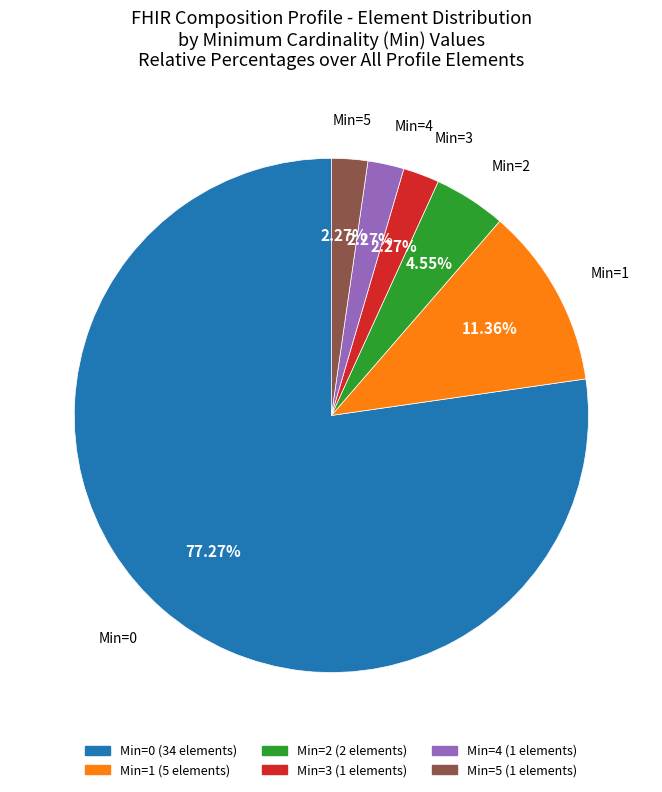

Is there a majority slice in this chart?

Yes